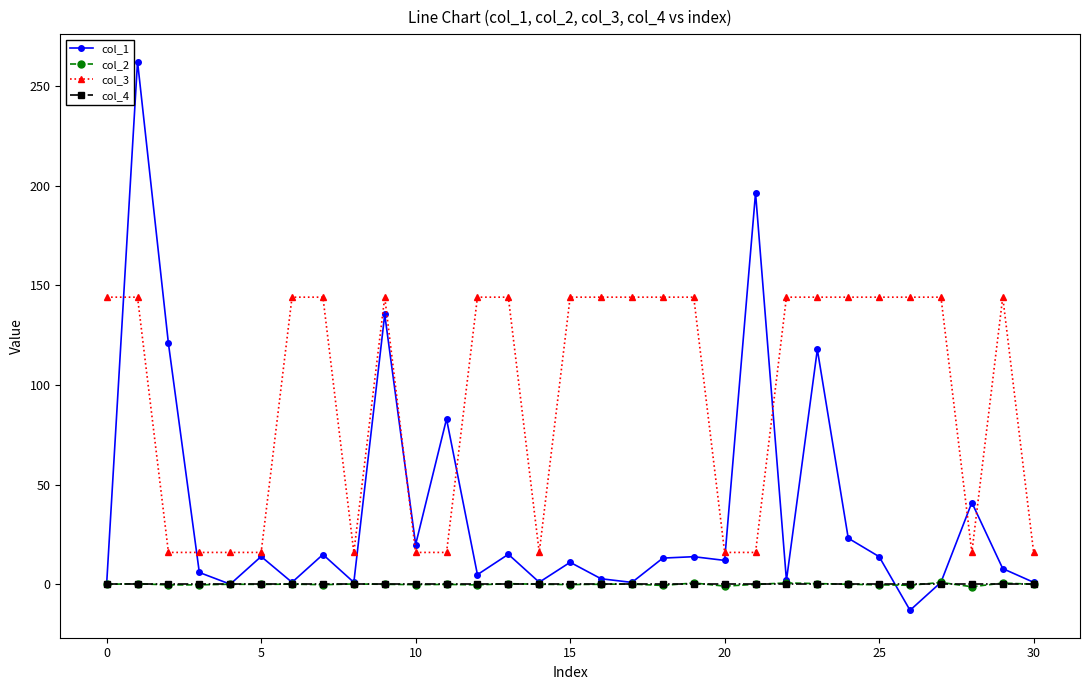

True or false: col_3 and col_2 cross at least once.

False